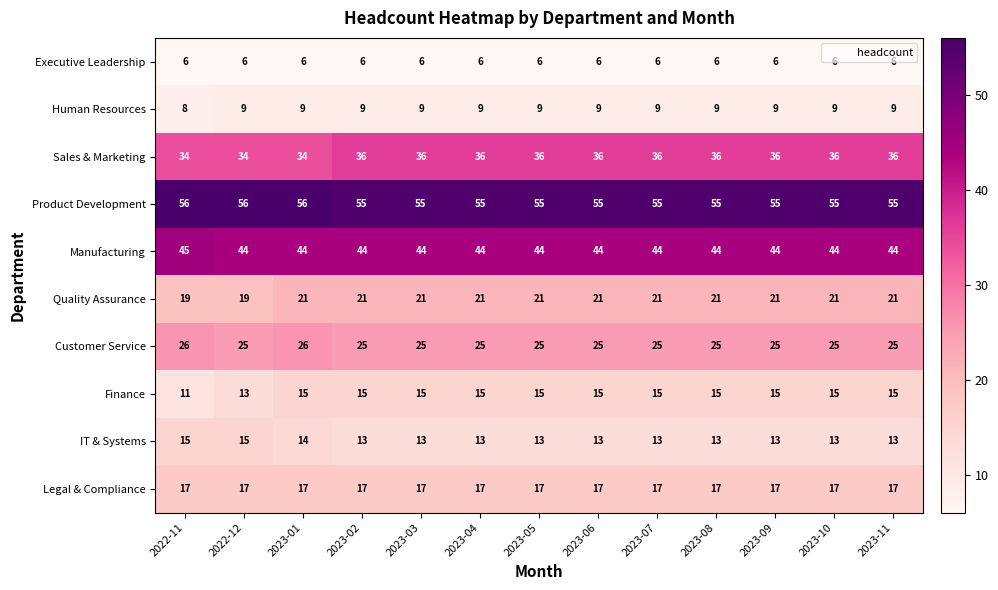

What is the approximate value of Manufacturing at 2023-05?

44